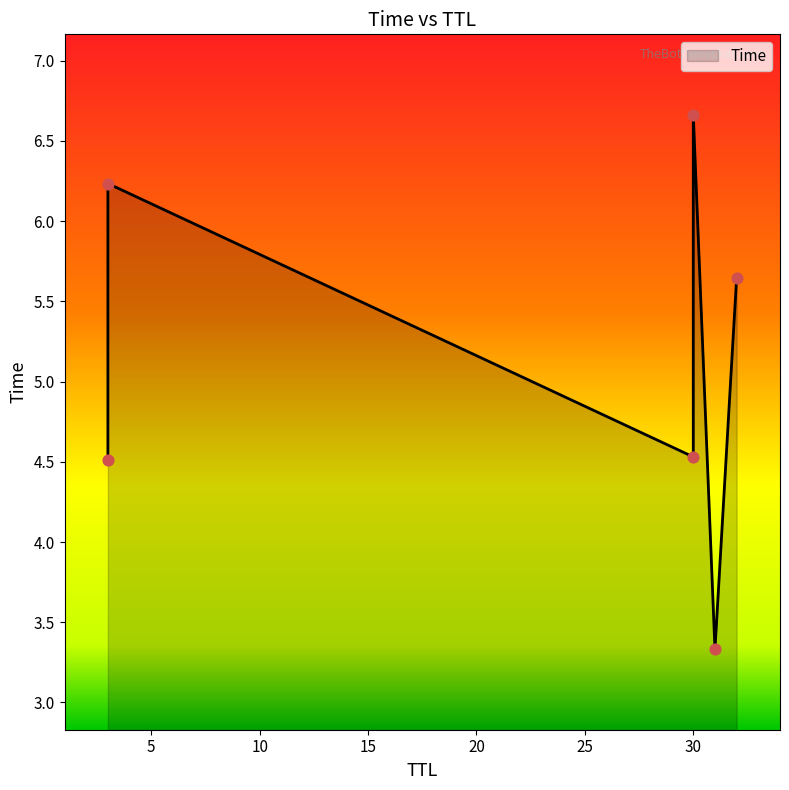

Which has a higher value, 30 or 3?

30